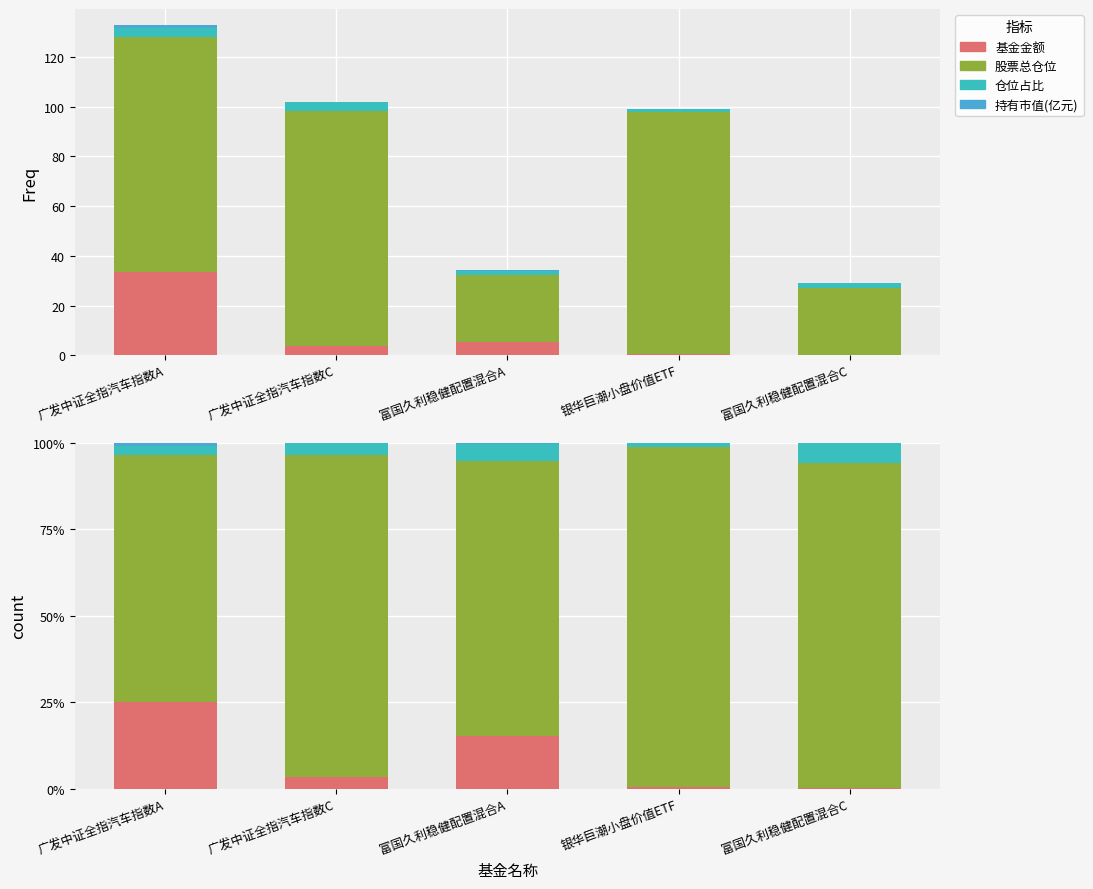

What is the difference between the highest and lowest values at 富国久利稳健配置混合A?

79.2